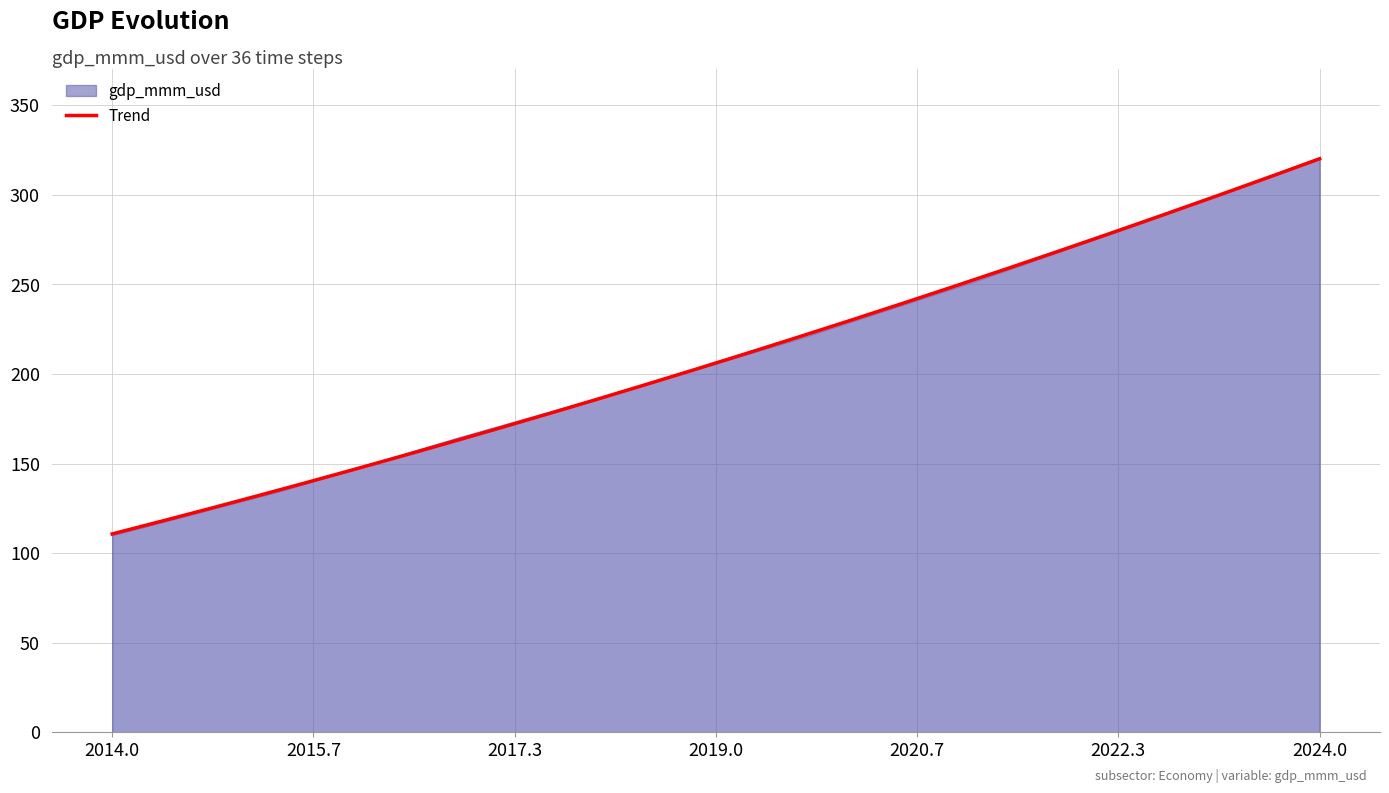

At which category does the chart reach its peak across all series?

35